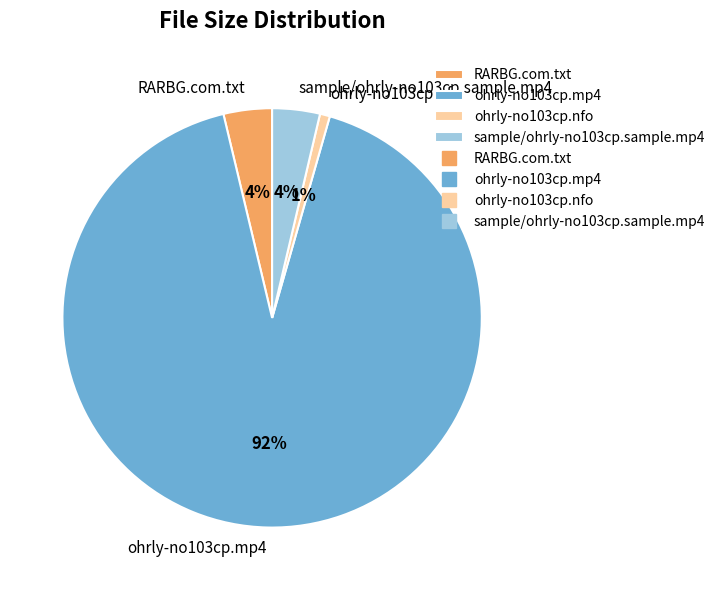

To the nearest percent, what is the average slice percentage?

25%